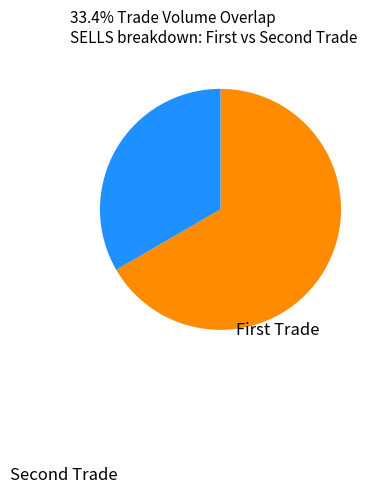

Does any single category account for the majority?

Yes